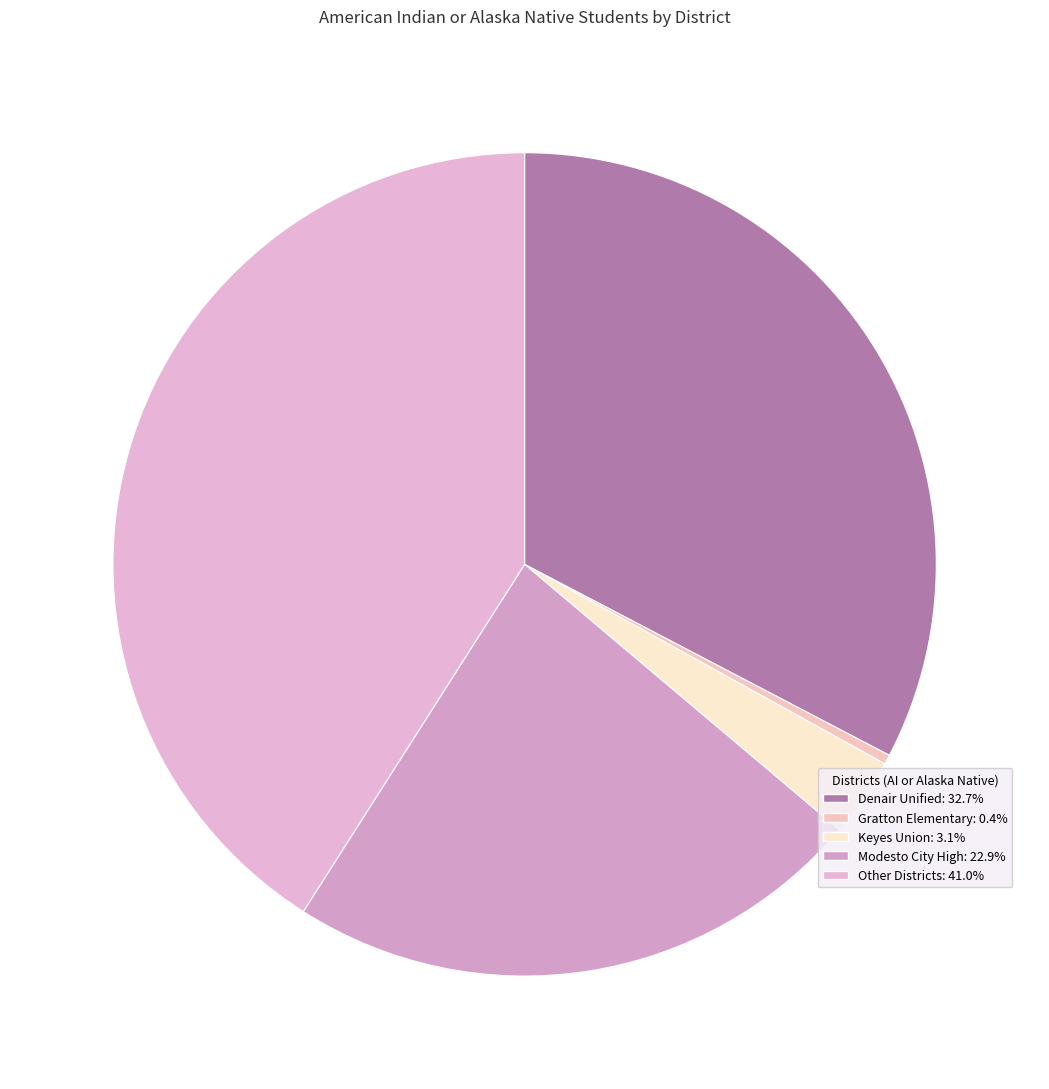

Count the number of slices in the pie.

5